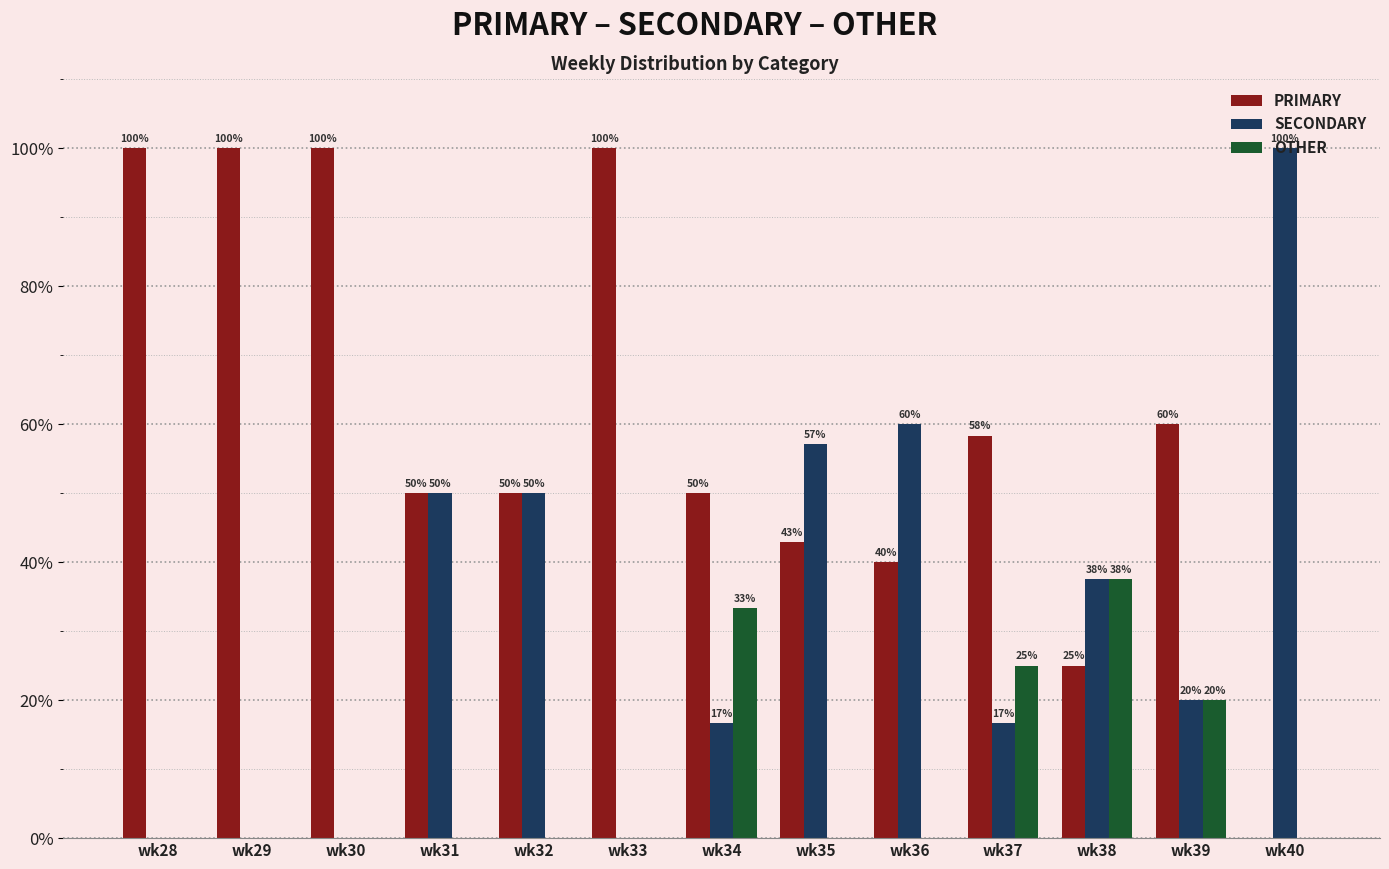

What is the maximum value shown in the chart?

100.0